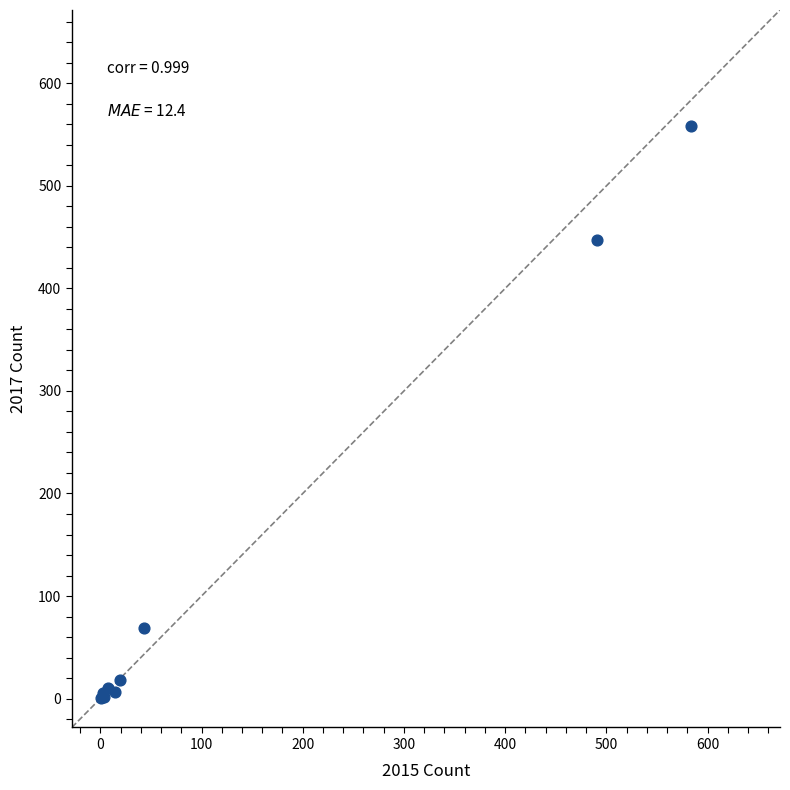

What Y value in the scatter plot is closest to 279?

447